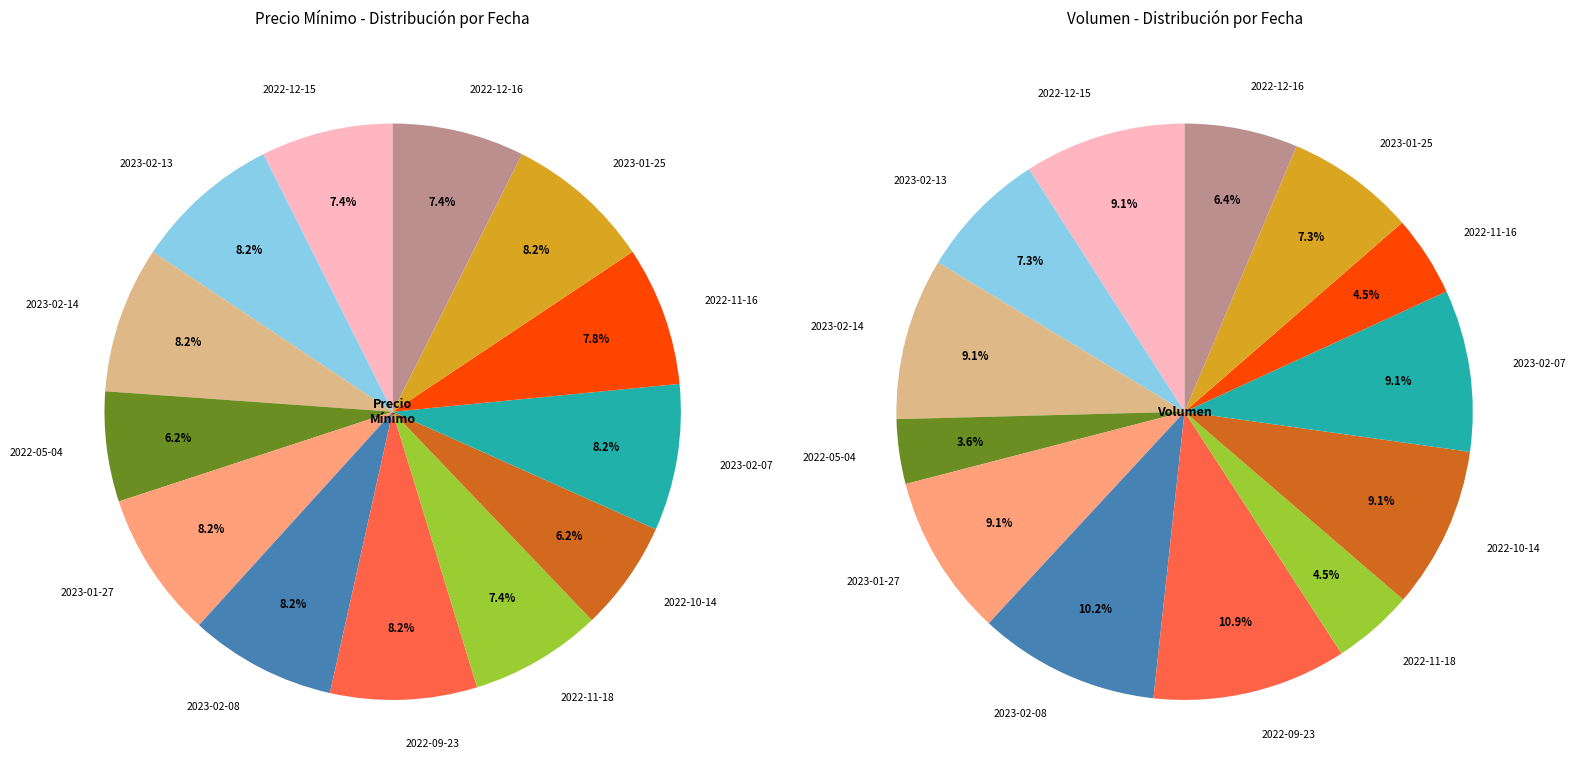

What portion of the pie excludes 2023-02-14?

91.8%